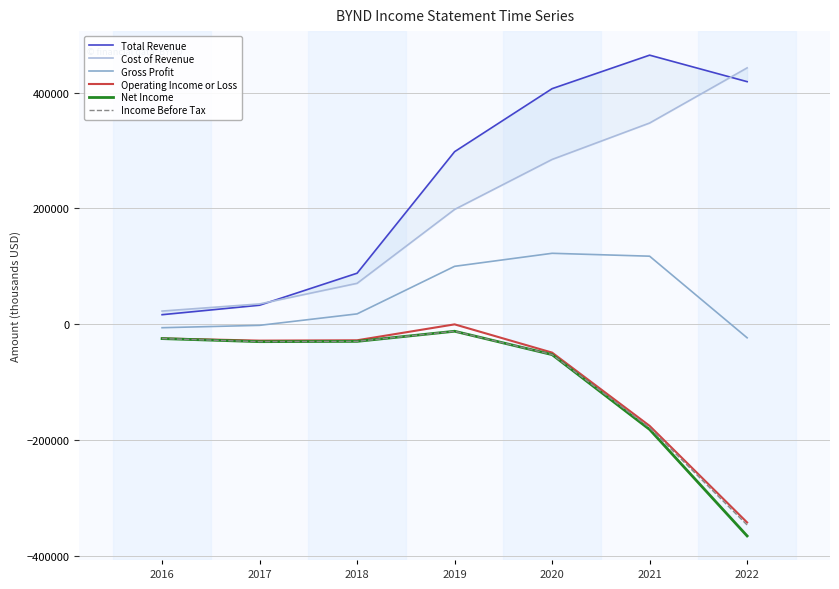

Does the chart display data point markers on the line(s)?

No